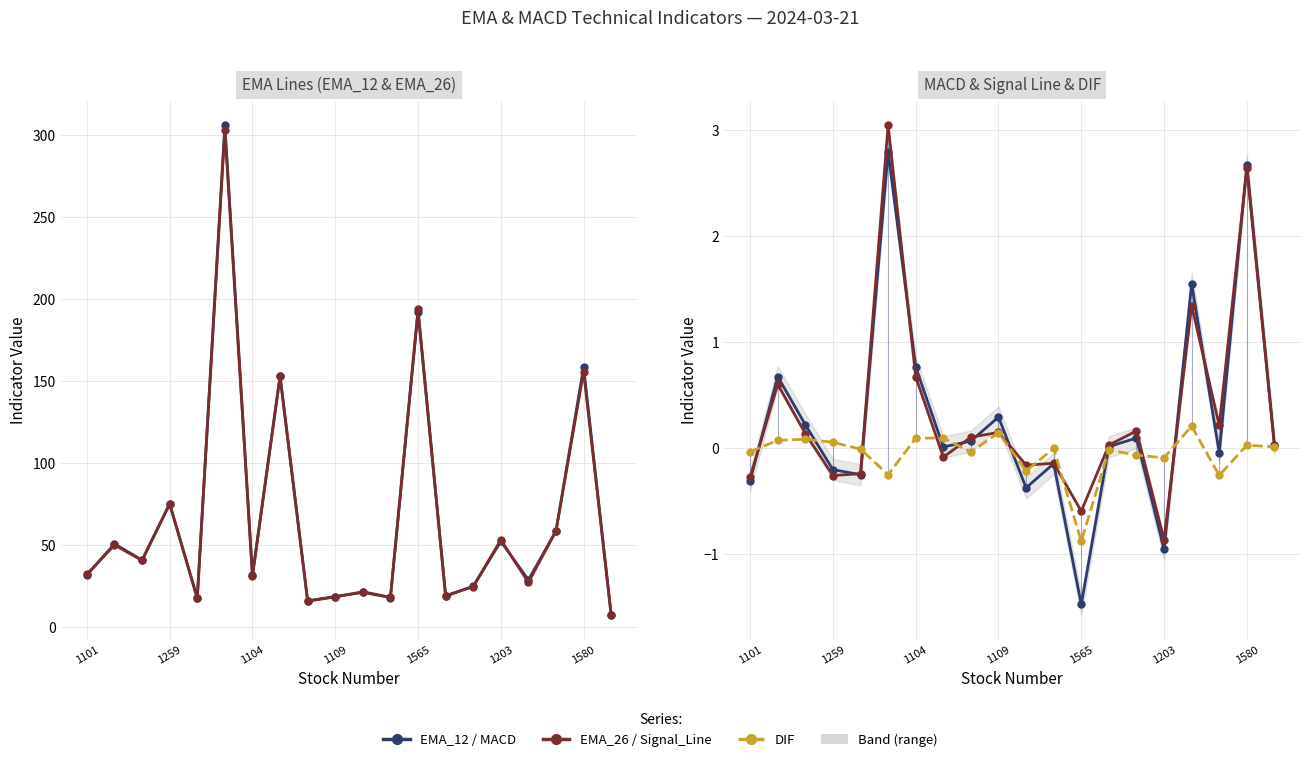

Reading right to left, transcribe all the data shown in this chart.

EMA_12: 7.2	158.4	58.5	28.6	52.1	24.7	18.9	192.3	17.8	21.0	18.5	15.8	152.9	31.6	306.2	17.3	74.9	40.7	50.6	31.7
EMA_26: 7.1	155.7	58.6	27.1	53.1	24.6	18.9	193.7	18.0	21.4	18.2	15.7	152.9	30.8	303.4	17.6	75.1	40.5	49.9	32.0
MACD: 0.0	2.7	-0.0	1.6	-1.0	0.1	0.0	-1.5	-0.1	-0.4	0.3	0.1	0.0	0.8	2.8	-0.3	-0.2	0.2	0.7	-0.3
Signal_Line: 0.0	2.6	0.2	1.3	-0.9	0.2	0.0	-0.6	-0.1	-0.2	0.1	0.1	-0.1	0.7	3.0	-0.2	-0.3	0.1	0.6	-0.3
DIF: 0.0	0.0	-0.3	0.2	-0.1	-0.1	-0.0	-0.9	-0.0	-0.2	0.1	-0.0	0.1	0.1	-0.3	-0.0	0.1	0.1	0.1	-0.0